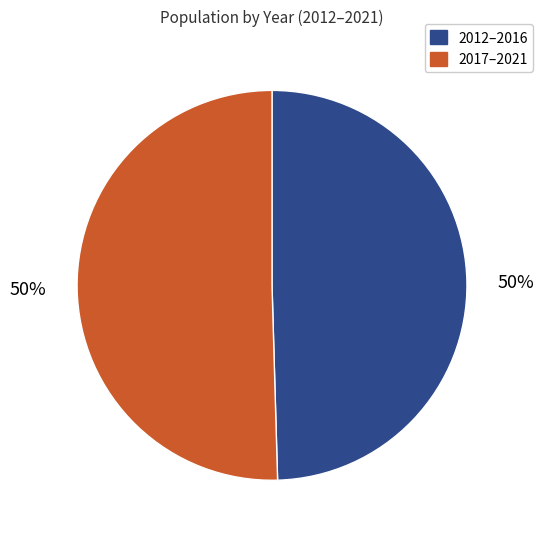

To the nearest percent, what is the average slice percentage?

50%